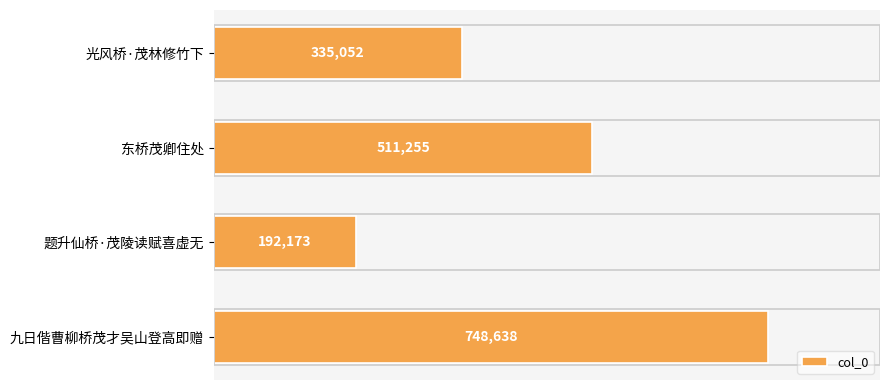

Read the value at 东桥茂卿住处, to the nearest 100.

511300